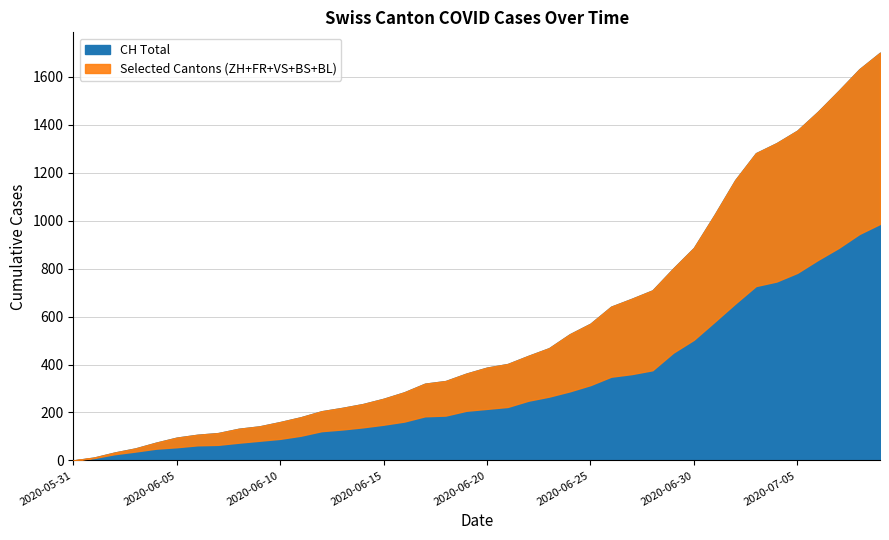

Which category has the lowest value in the FR series?

2020-05-31